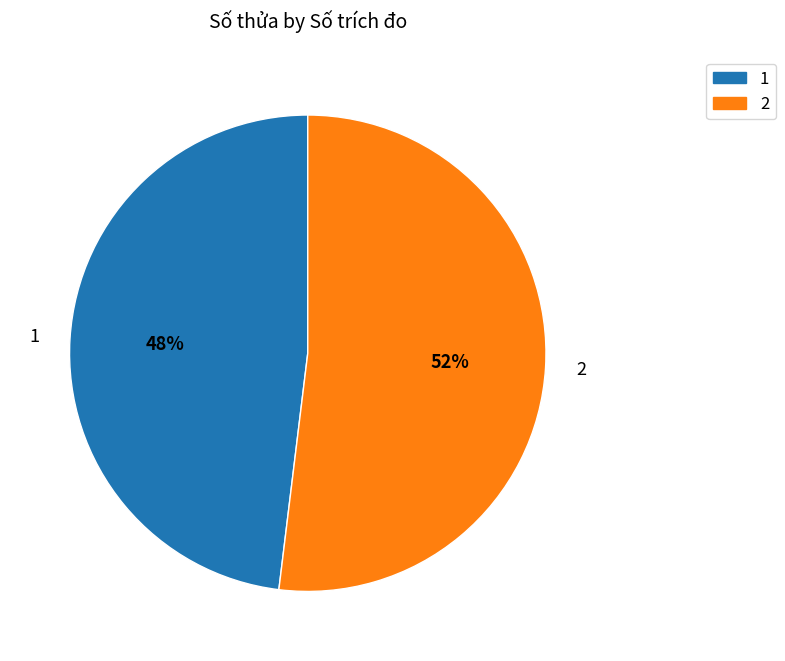

Approximately how many times larger is the value at 1 compared to 2?

0.9